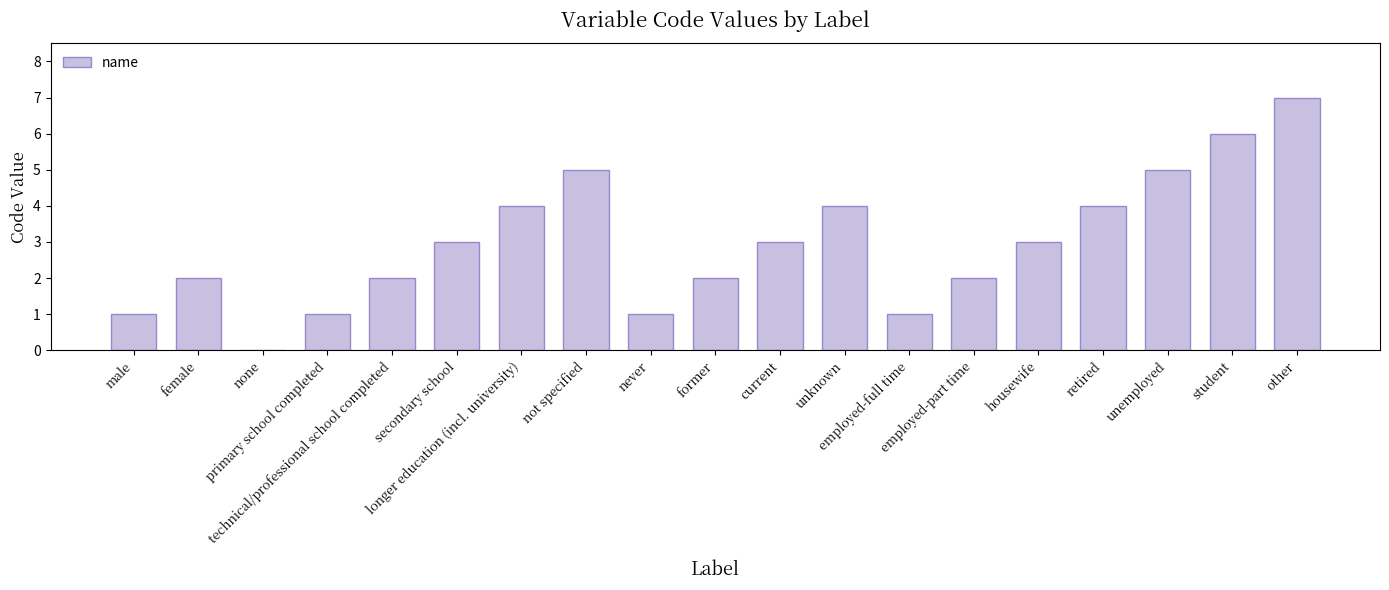

What is the greatest value displayed?

7